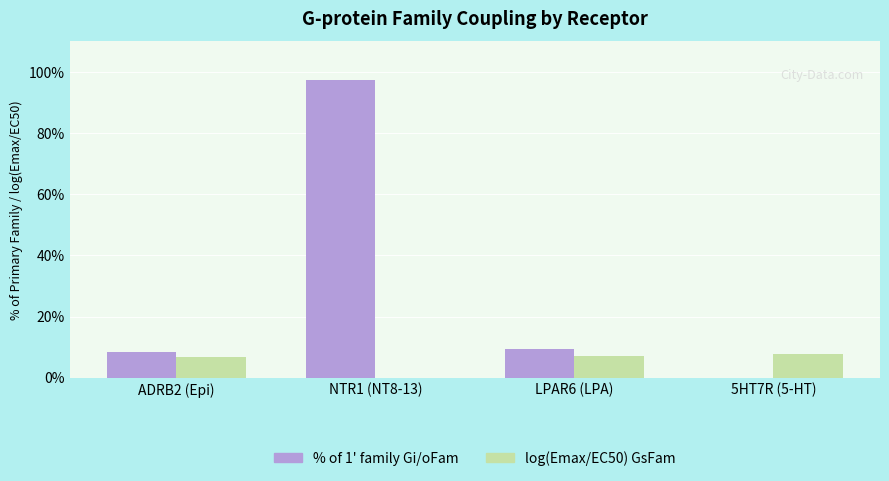

Which series has the largest total across all categories?

% of 1' family Gi/oFam